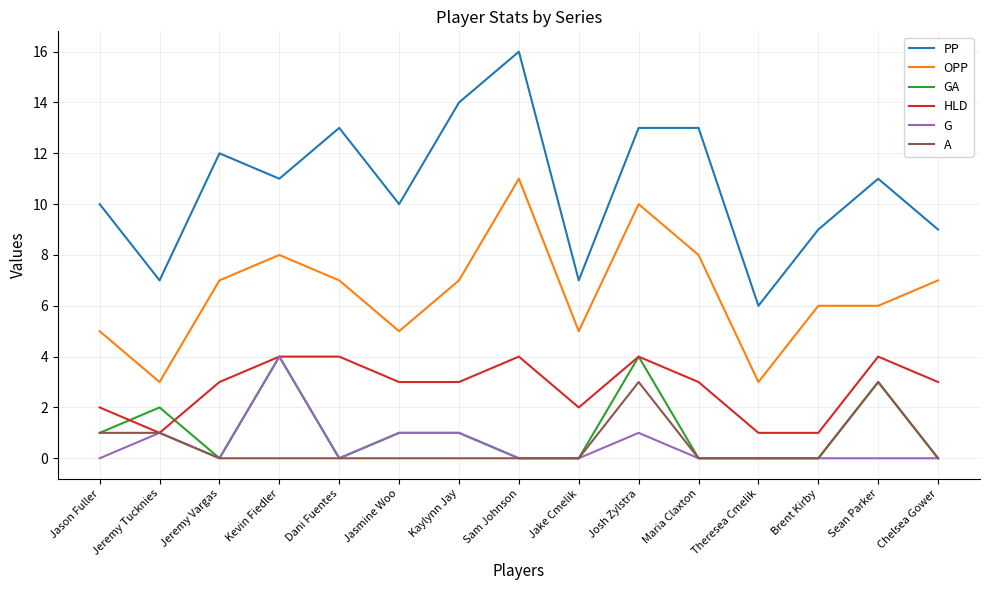

What is the highest value of the GA series?

4